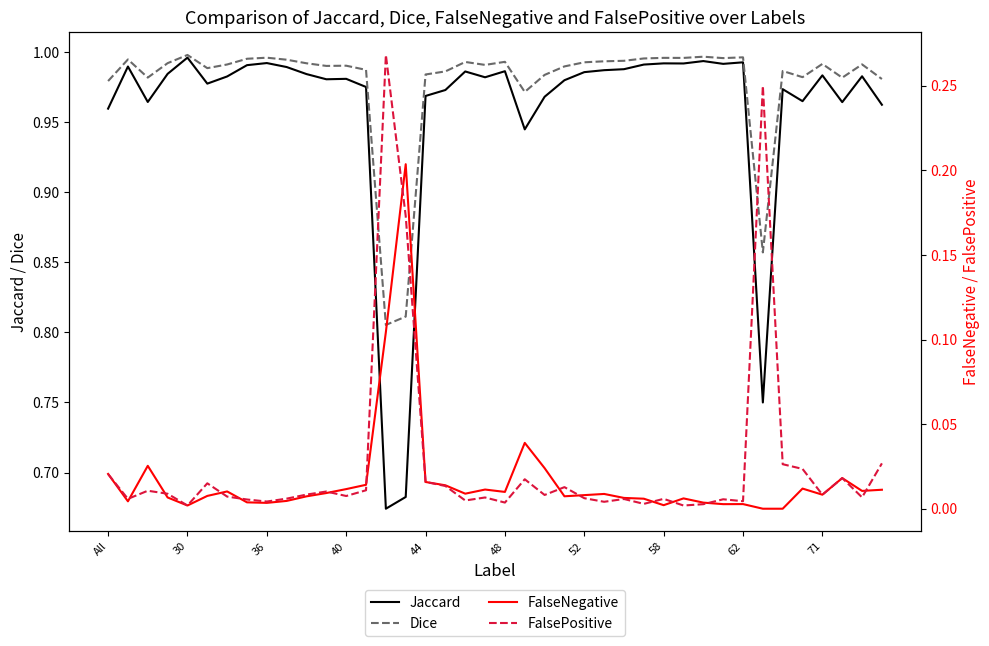

Rank the series by their maximum value, from highest to lowest.

Dice, Jaccard, FalsePositive, FalseNegative